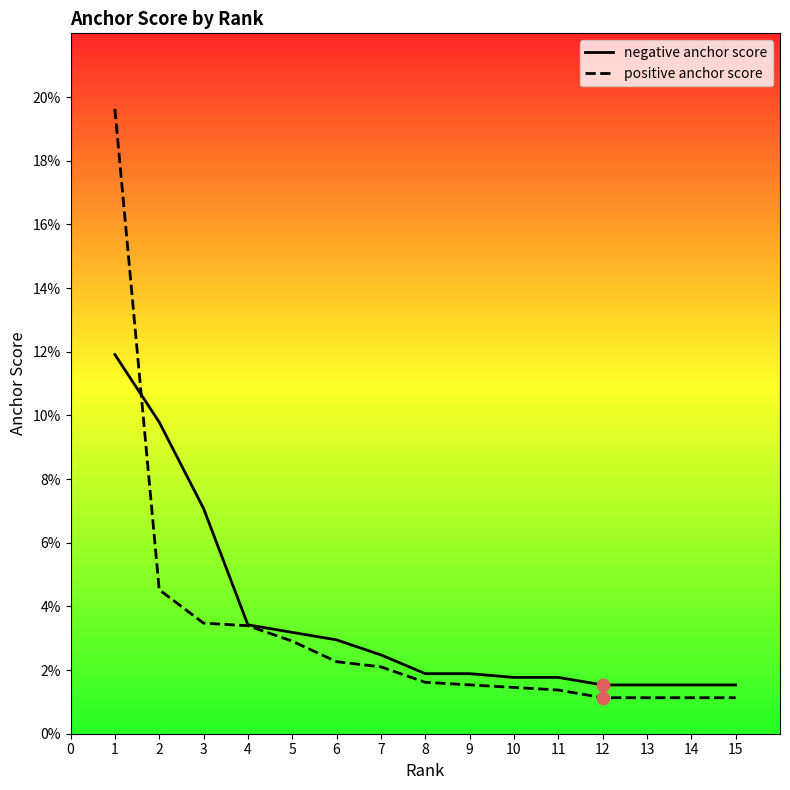

At how many categories does at least one series exceed 0?

15